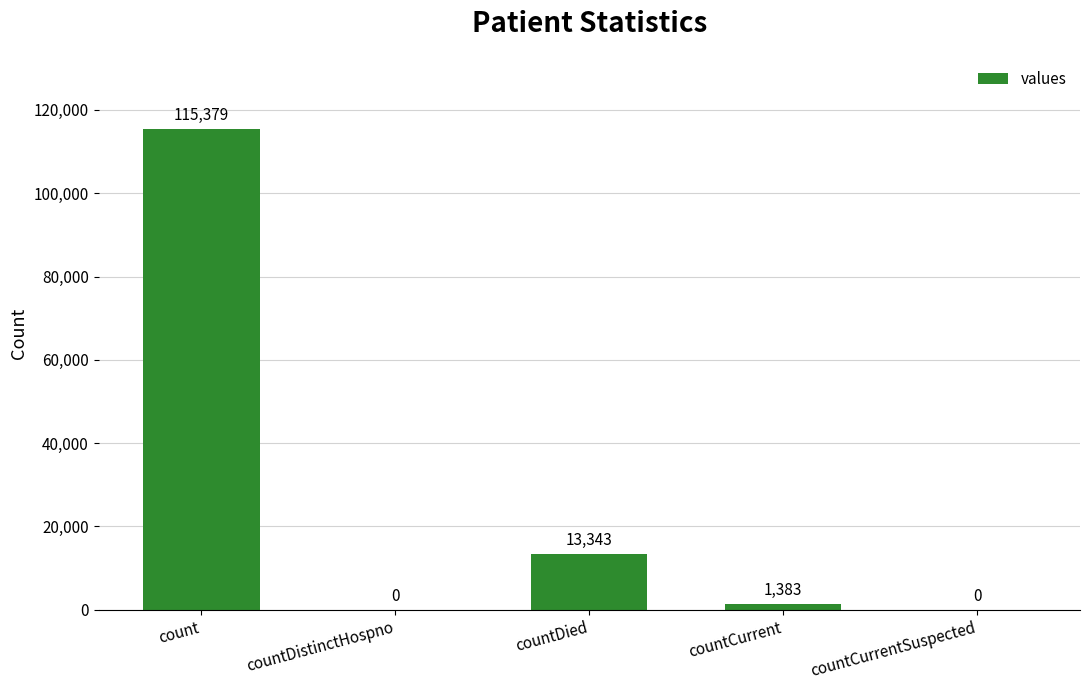

What is the sum of all values?

130105